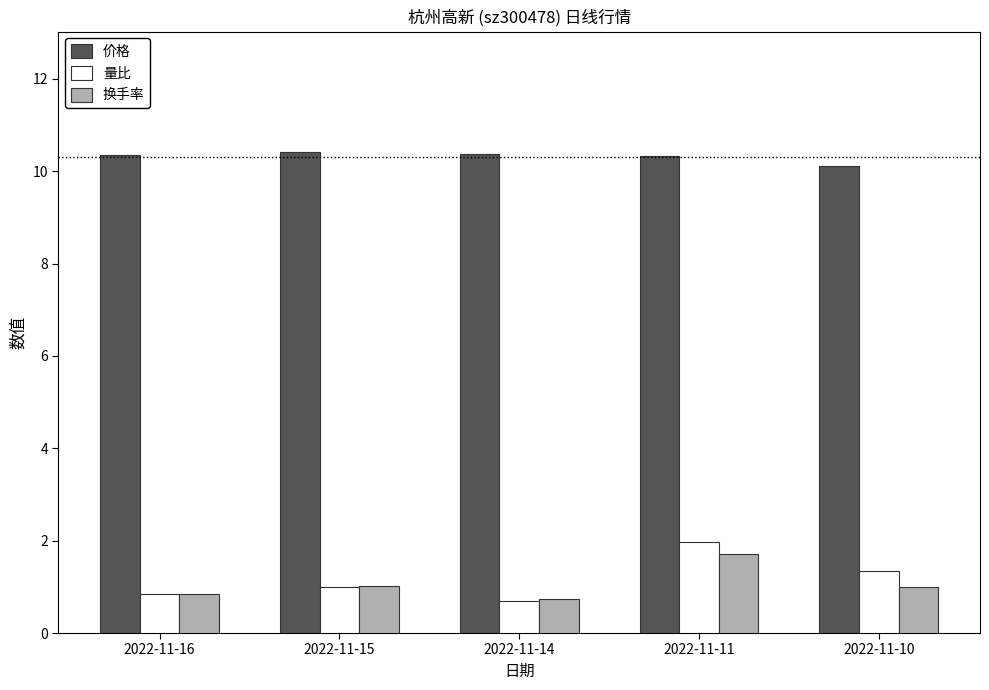

Rank the series by their maximum value, from lowest to highest.

换手率, 量比, 价格